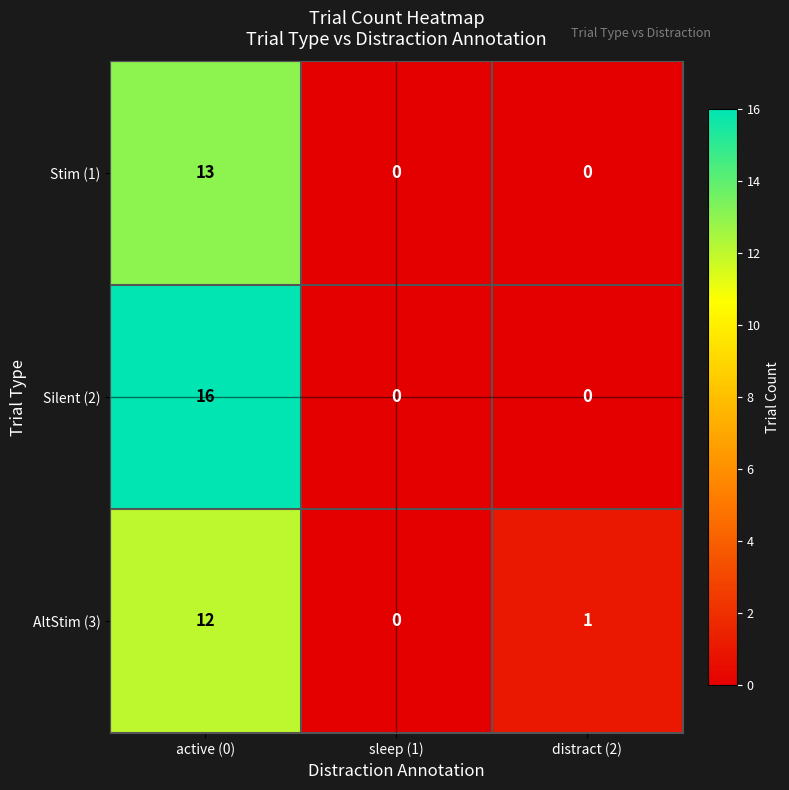

Reading left to right, extract all data points from this chart.

Stim (1): active (0)=13	sleep (1)=0	distract (2)=0
Silent (2): active (0)=16	sleep (1)=0	distract (2)=0
AltStim (3): active (0)=12	sleep (1)=0	distract (2)=1